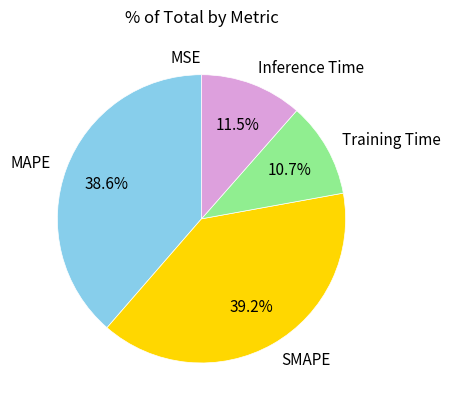

Between Training Time and Inference Time, which is larger?

Inference Time